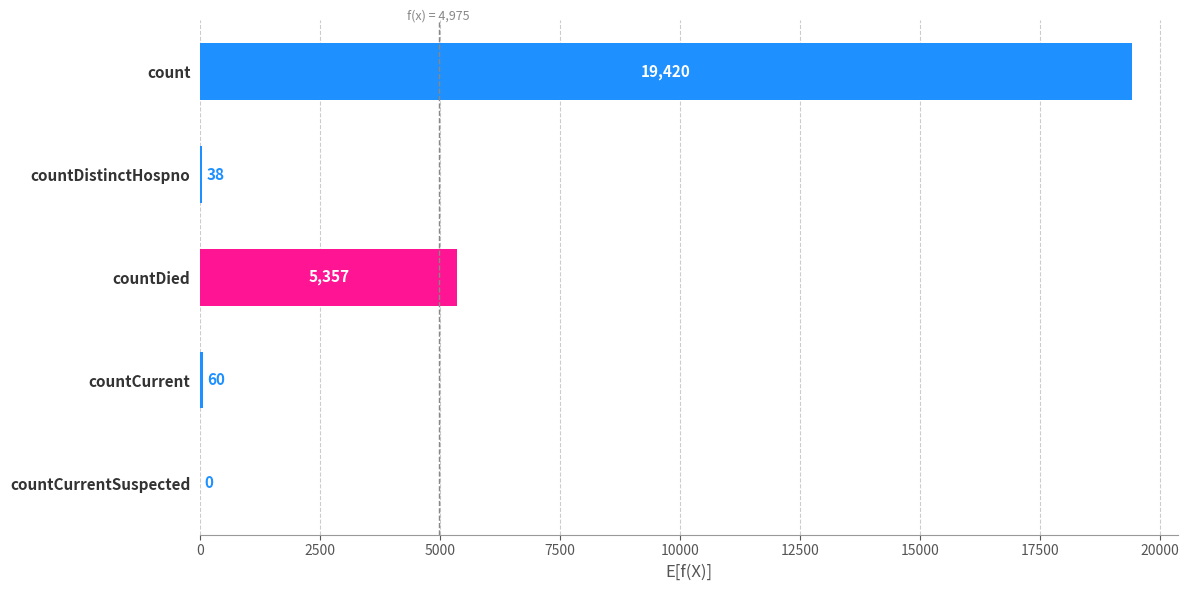

Reading bottom to top, transcribe all the data shown in this chart.

countCurrentSuspected=0	countCurrent=60	countDied=5357	countDistinctHospno=38	count=19420